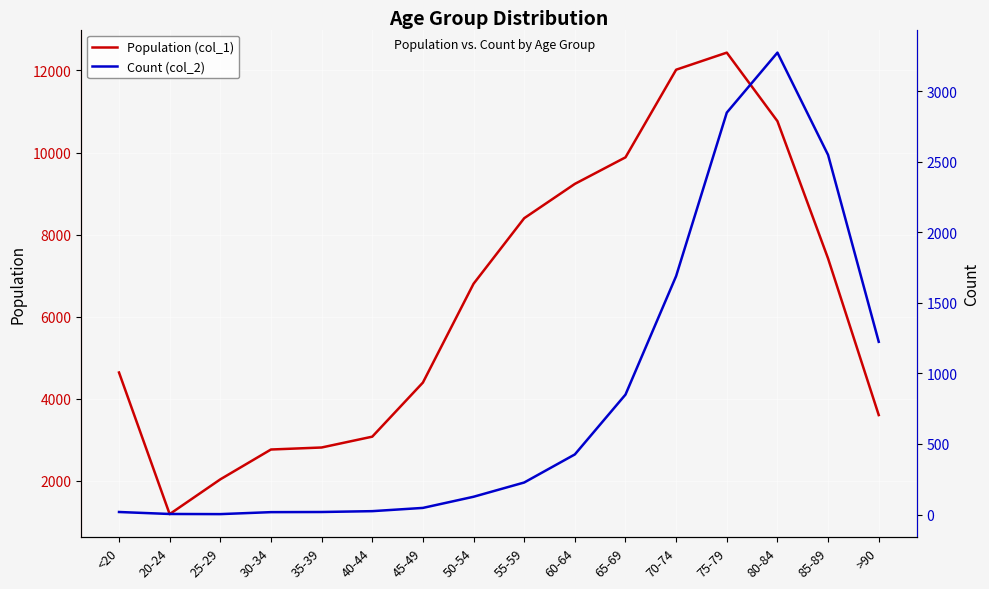

At which label does Population (col_1) reach its minimum?

20-24